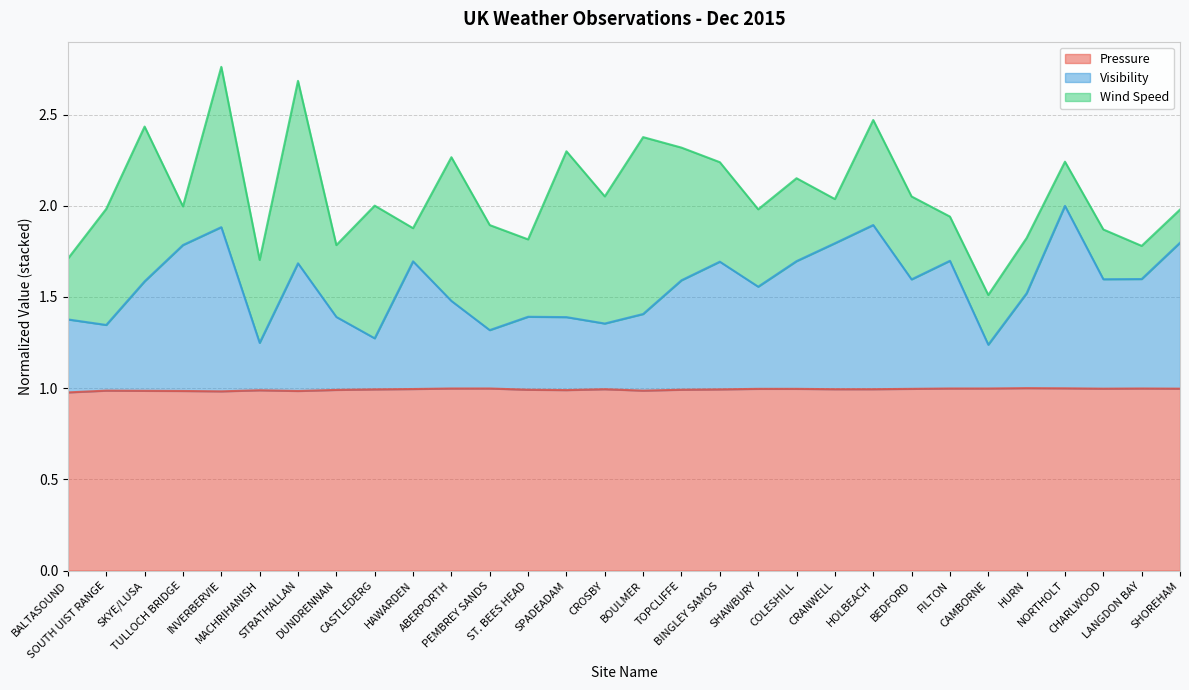

What is the label of the 5th point from the right?

HURN